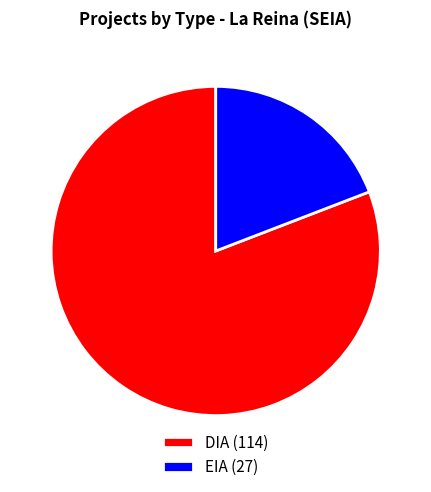

Rank the categories by value from highest to lowest.

DIA, EIA